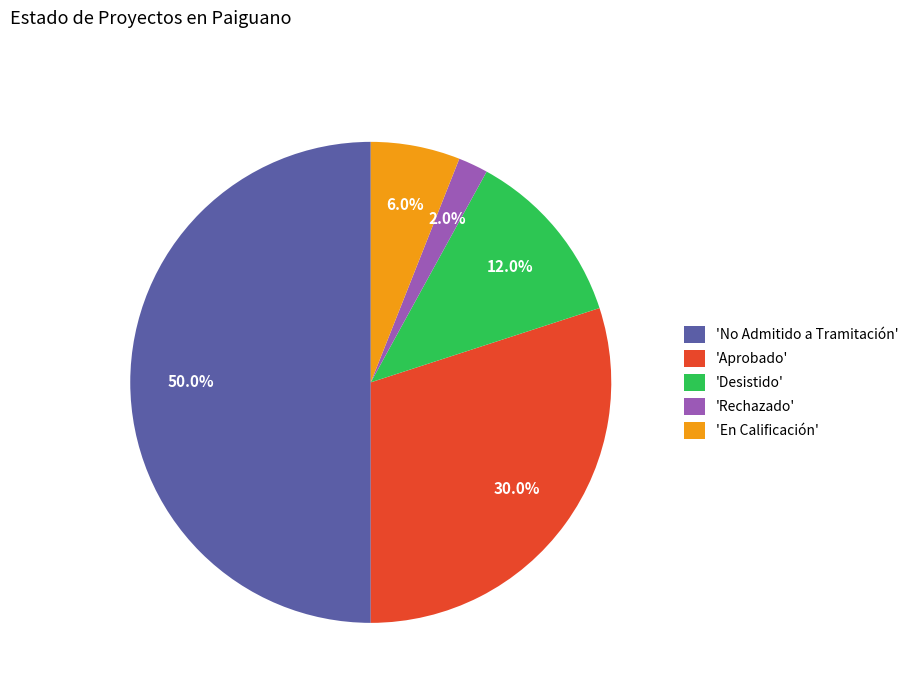

What is the largest slice in the pie chart?

'No Admitido a Tramitación'